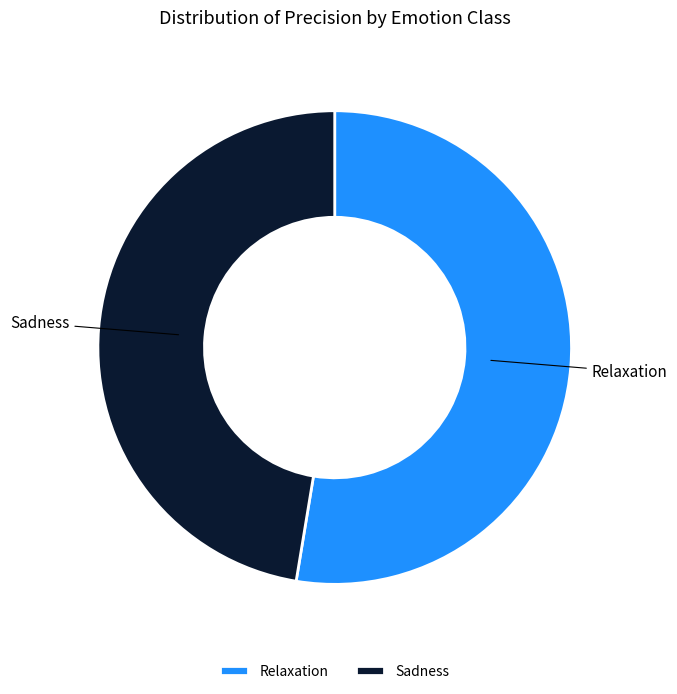

To the nearest percent, what portion does Sadness represent?

47%